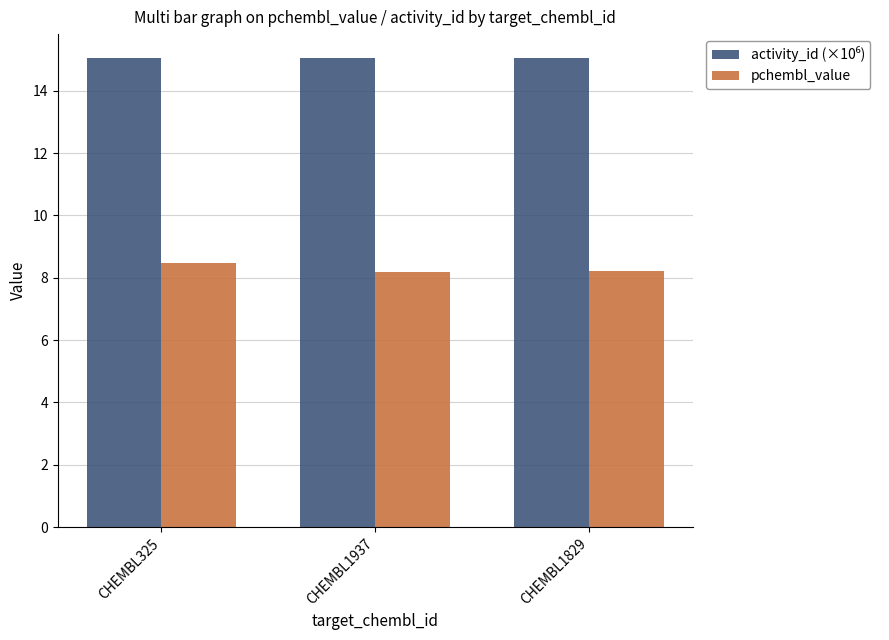

What is the total value across all series at CHEMBL1937?

23.3